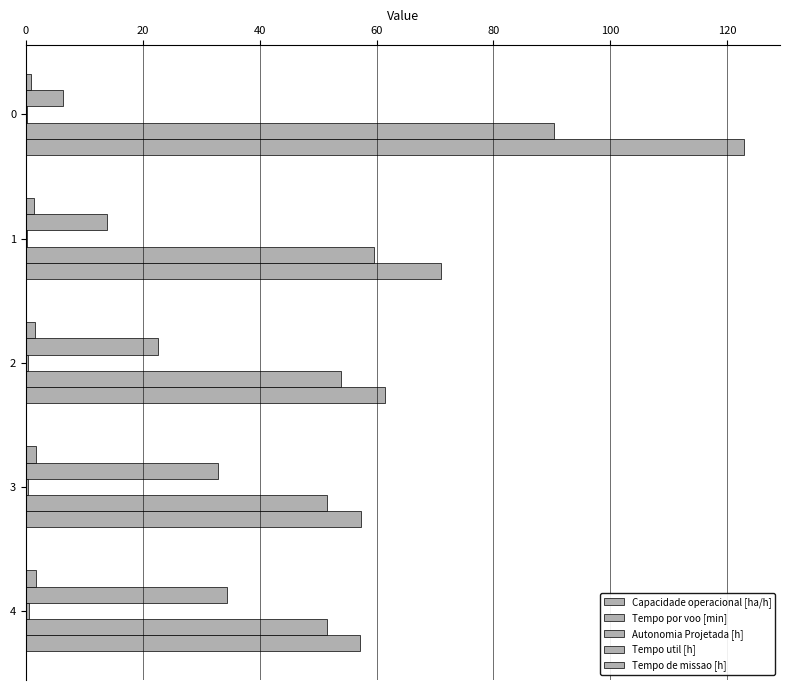

How many data points does each series have?

5